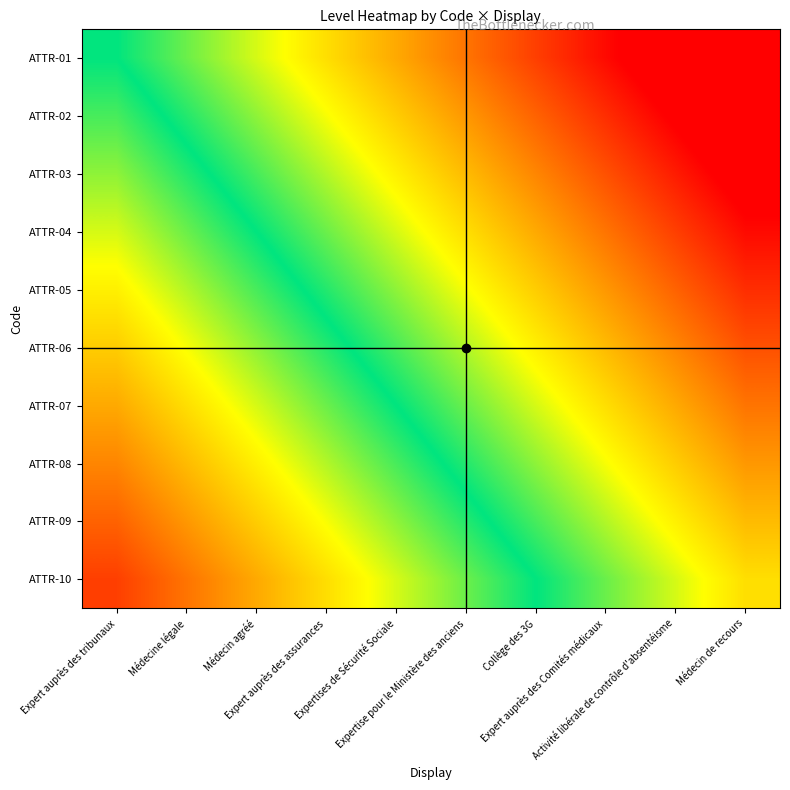

What is the greatest value displayed?

1.0